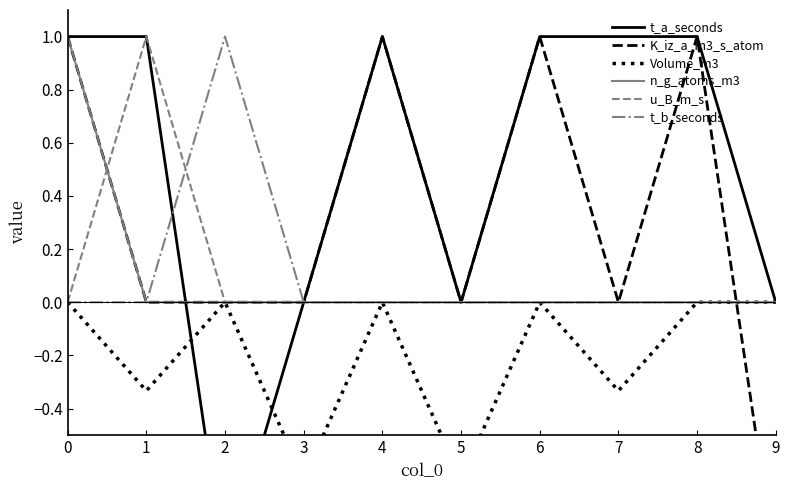

How many series are shown in this chart?

6